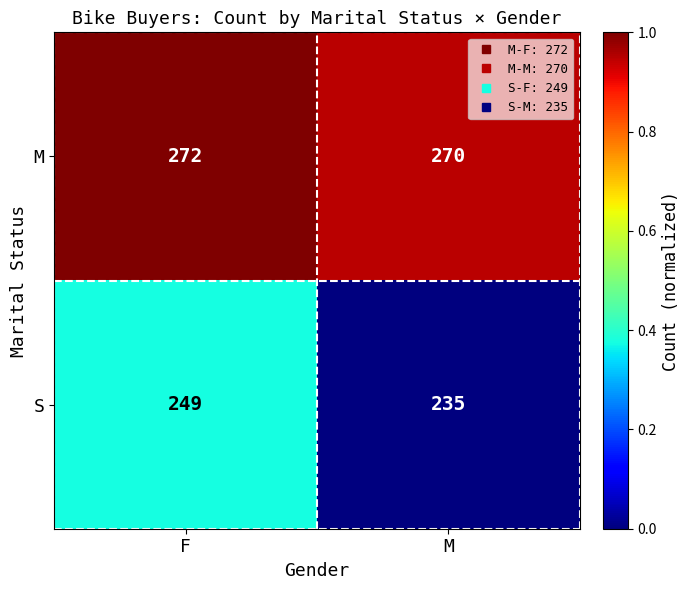

What is the average value of the M series?

271